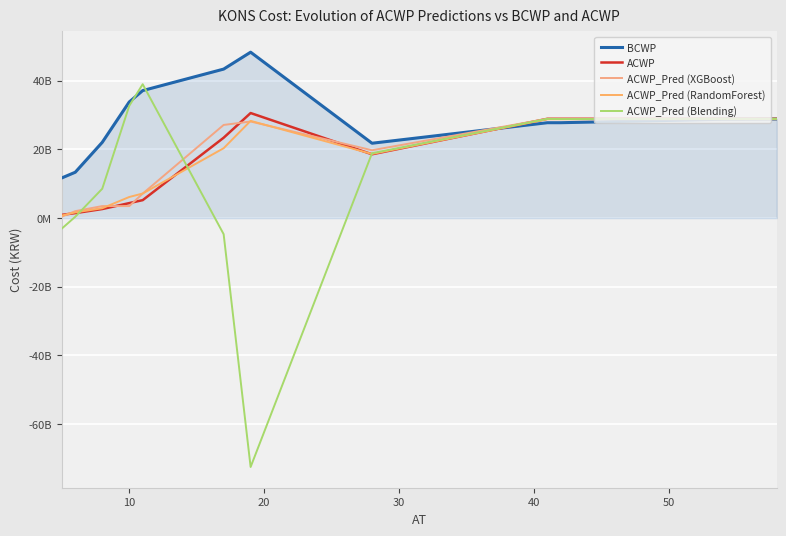

True or false: ACWP and ACWP_Pred (RandomForest) cross at least once.

True